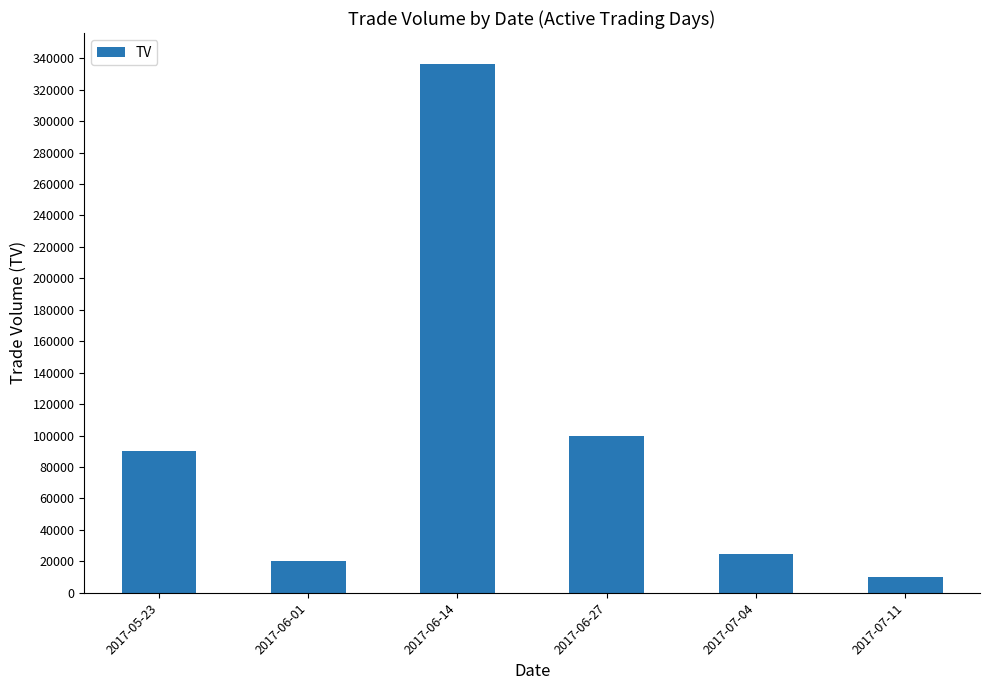

Is it true that the value at 2017-06-27 is 160615?

False